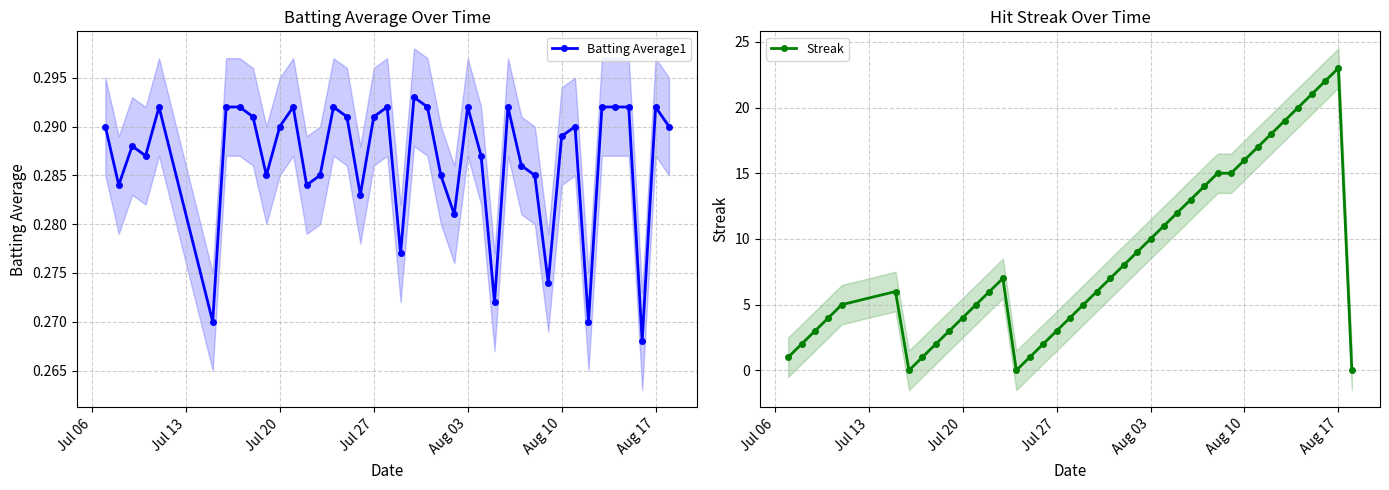

At which label does Streak reach its peak?

Aug 17